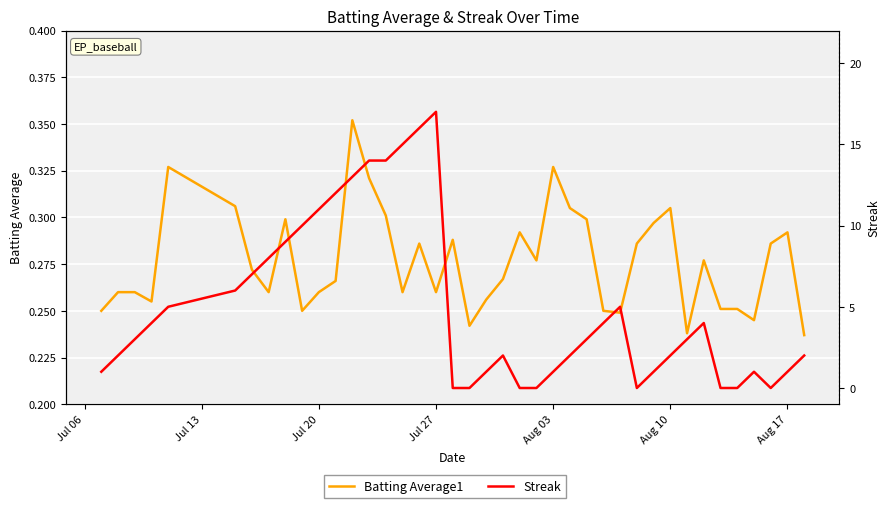

The value of Streak at Aug 17 is 1.0. True or false?

True